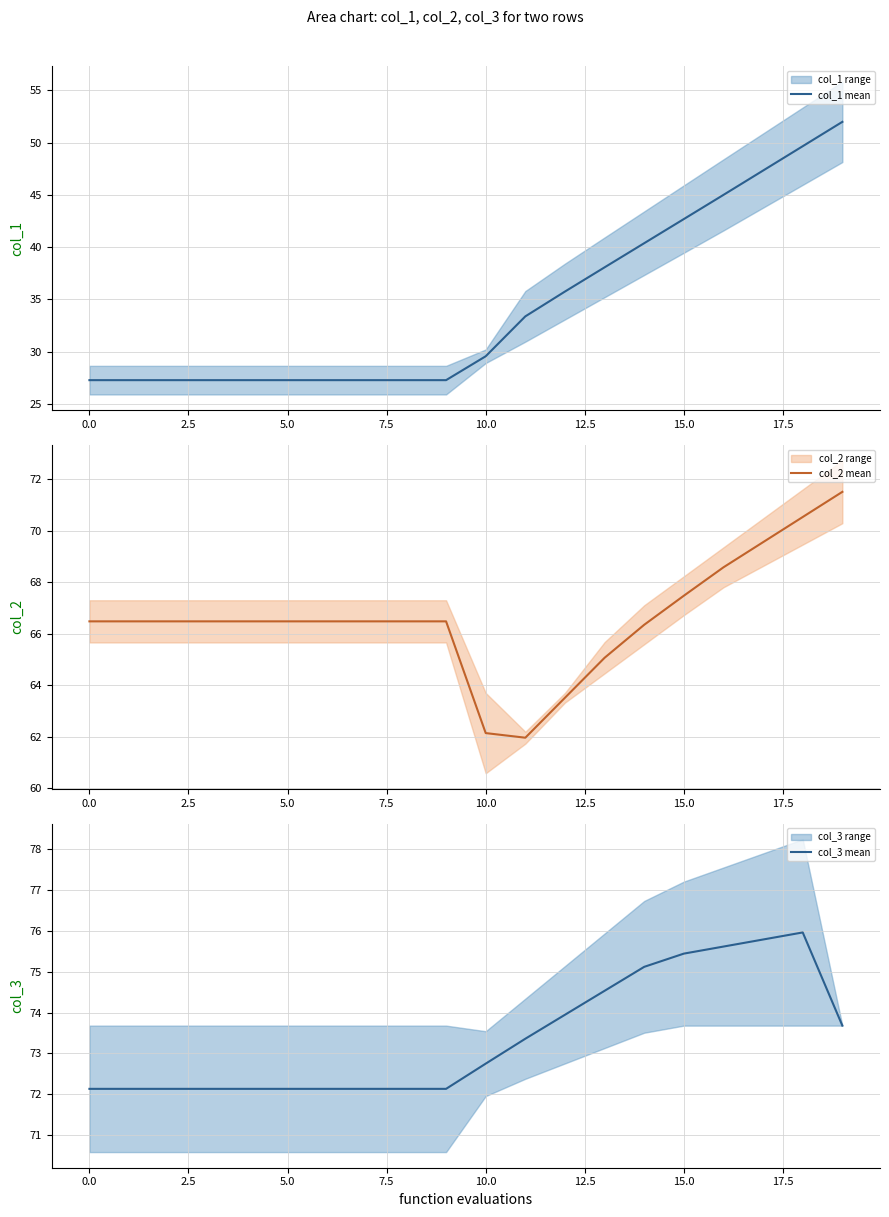

At which category is the sum across all series the highest?

19